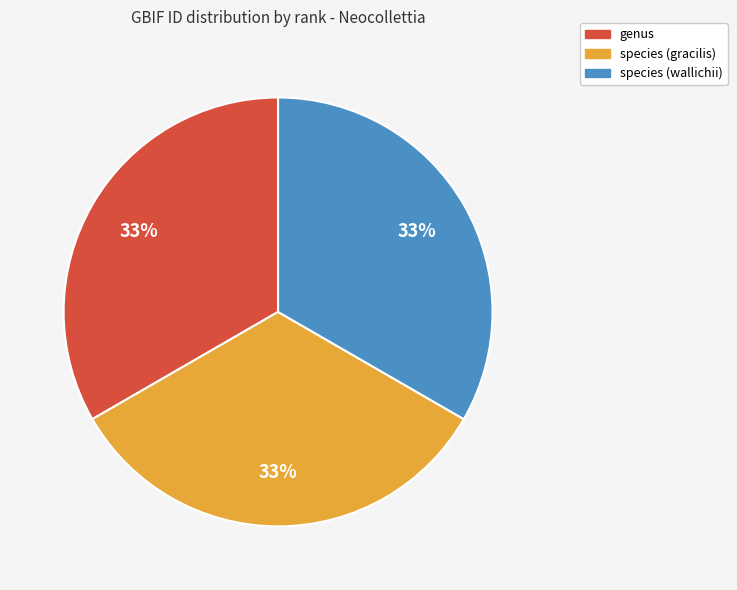

Is there any slice that represents more than half of the pie?

No